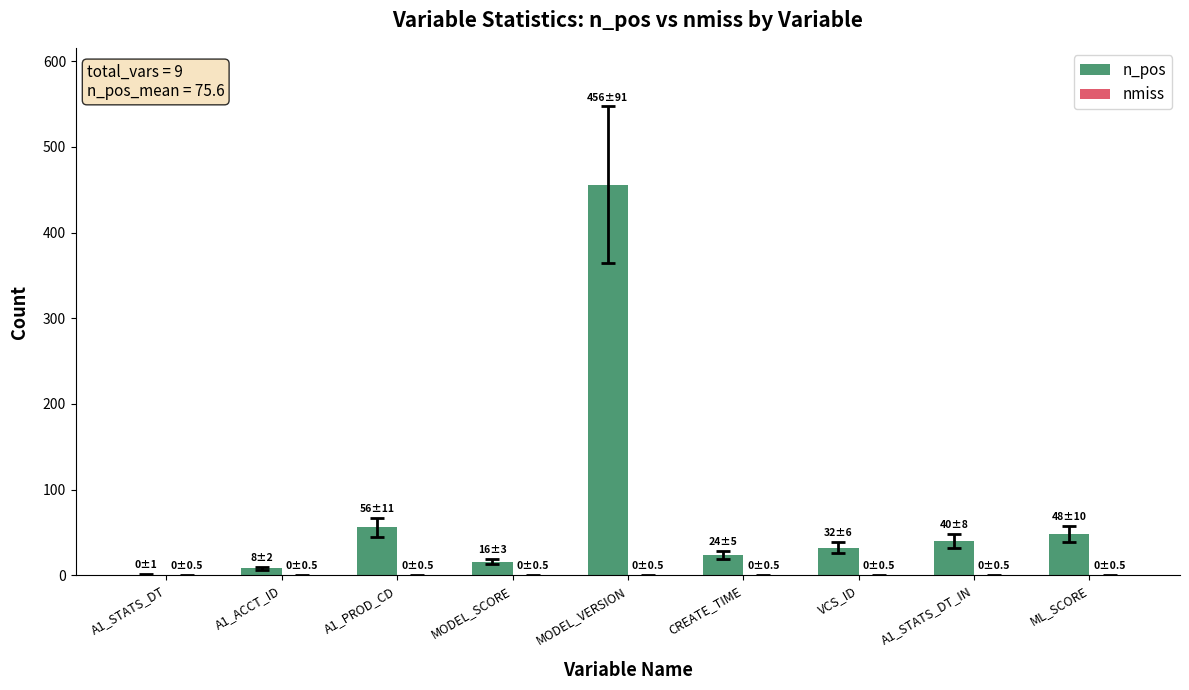

Is it true that the value at ML_SCORE is 48?

True